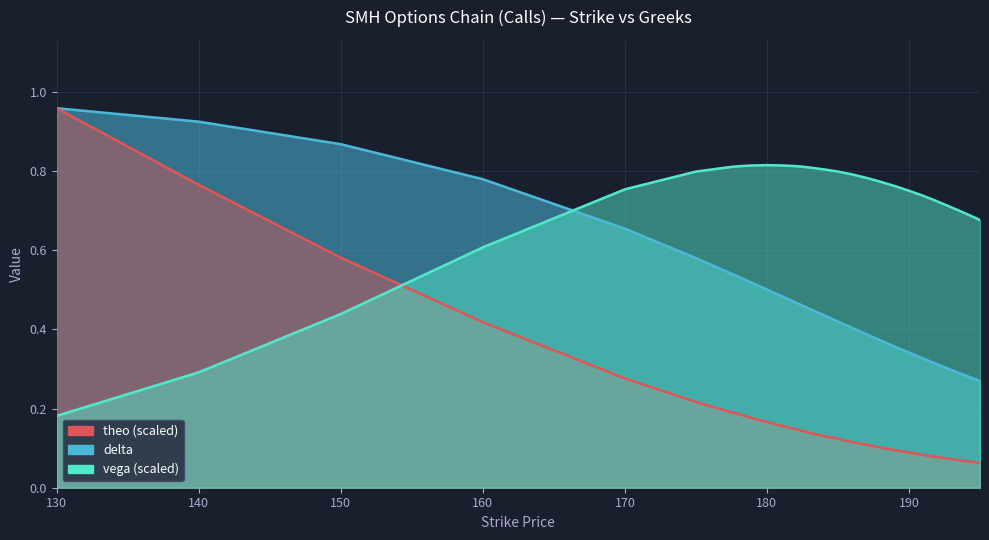

What is the label of the 7th point from the left?

177.5